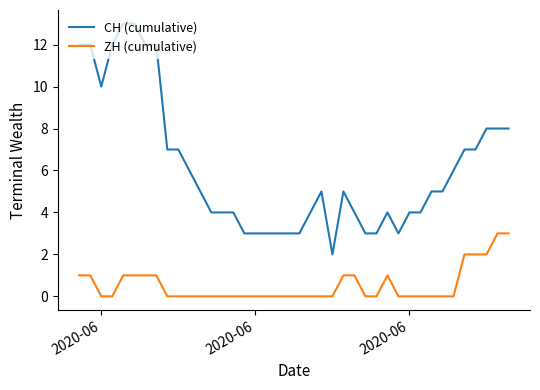

True or false: ZH (cumulative) and CH (cumulative) intersect in this chart.

False